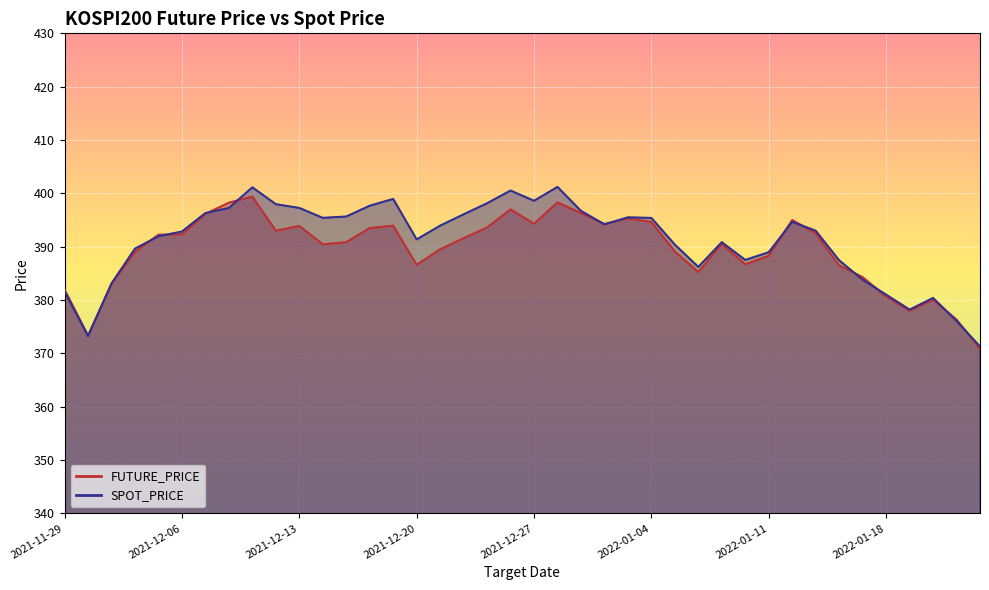

What is the total value across all series at 2021-12-29?

793.0